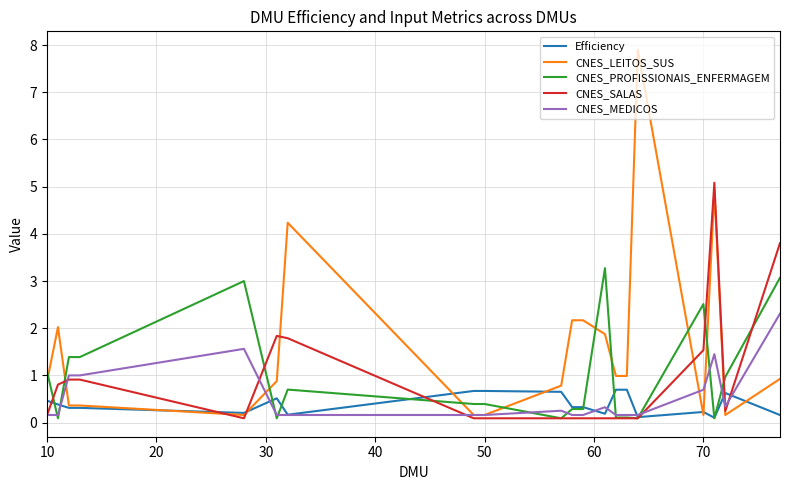

Which series has the widest spread of values?

CNES_LEITOS_SUS